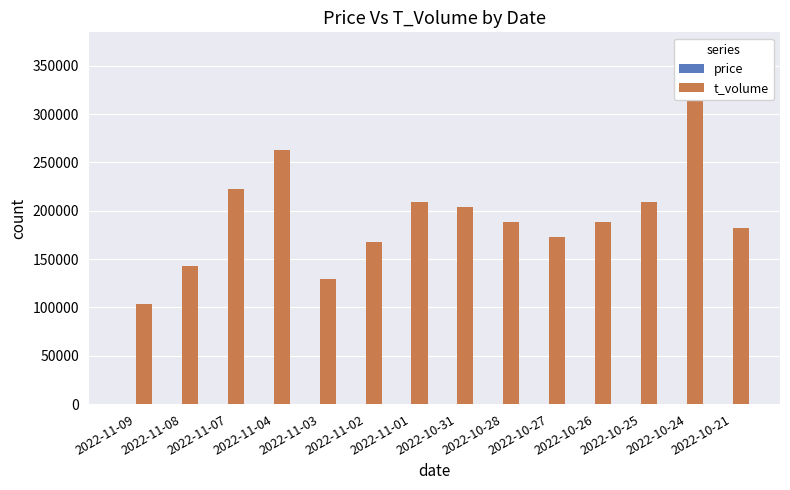

Rank the categories by price value from lowest to highest.

2022-10-31, 2022-10-28, 2022-11-03, 2022-11-02, 2022-11-01, 2022-10-27, 2022-10-26, 2022-10-24, 2022-10-25, 2022-11-04, 2022-11-09, 2022-11-08, 2022-11-07, 2022-10-21